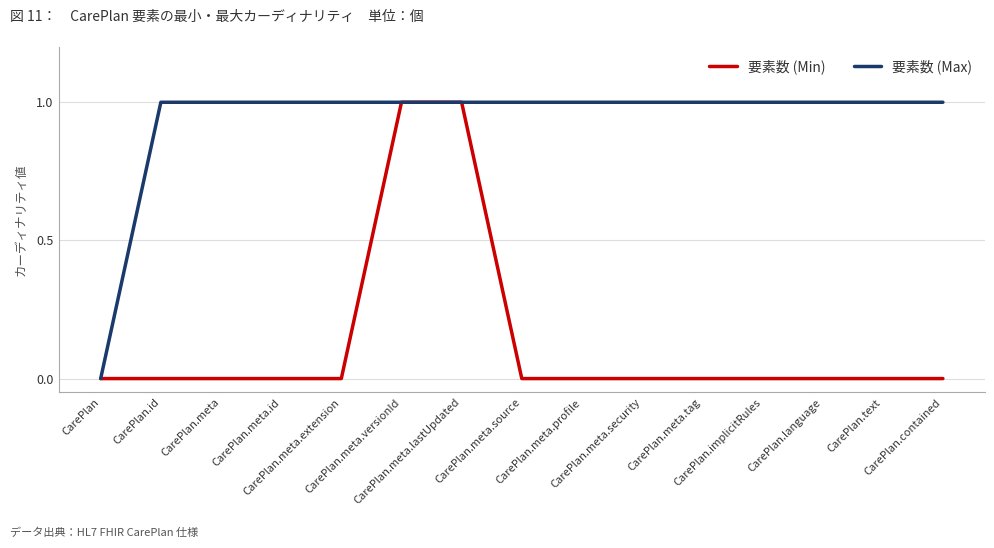

Rank the series by their average value, from lowest to highest.

要素数 (Min), 要素数 (Max)